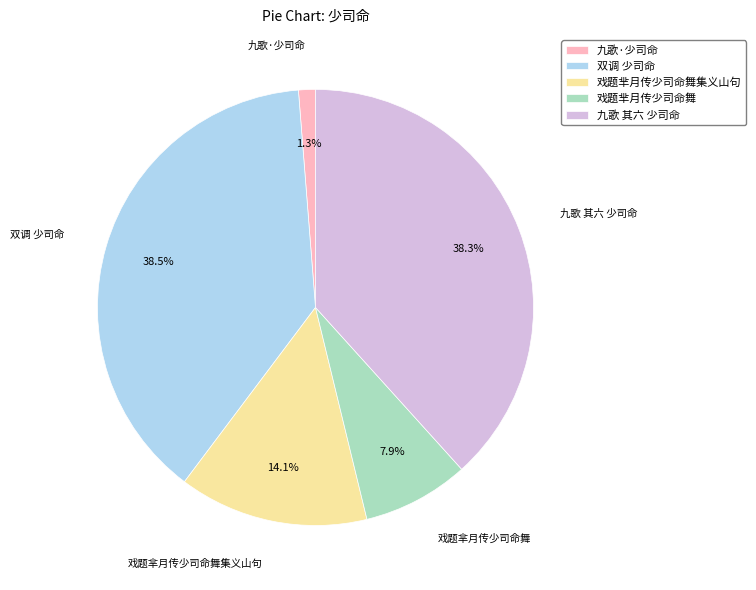

What percentage is the 戏题芈月传少司命舞 slice, to the nearest percent?

8%